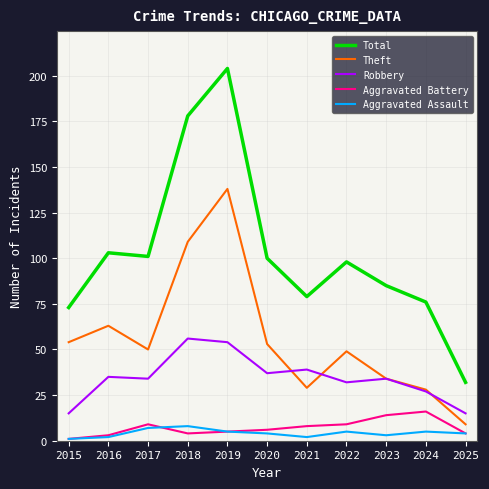

Reading left to right, transcribe all the data shown in this chart.

Total: 73	103	101	178	204	100	79	98	85	76	32
Theft: 54	63	50	109	138	53	29	49	34	28	9
Robbery: 15	35	34	56	54	37	39	32	34	27	15
Aggravated Battery: 1	3	9	4	5	6	8	9	14	16	4
Aggravated Assault: 1	2	7	8	5	4	2	5	3	5	4